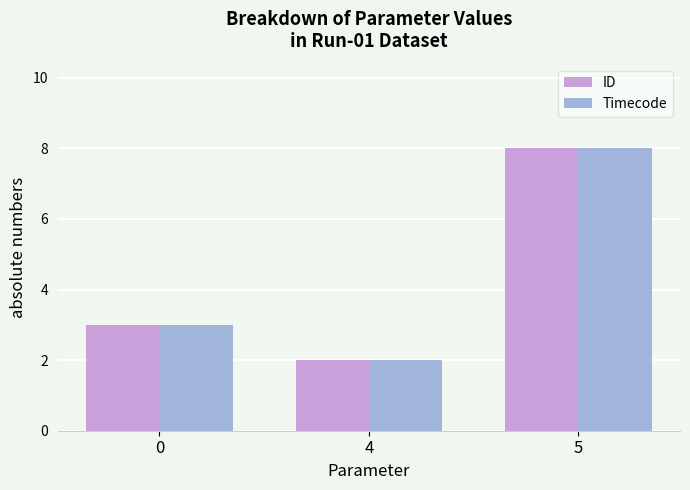

What are all the series names shown in the legend?

ID, Timecode